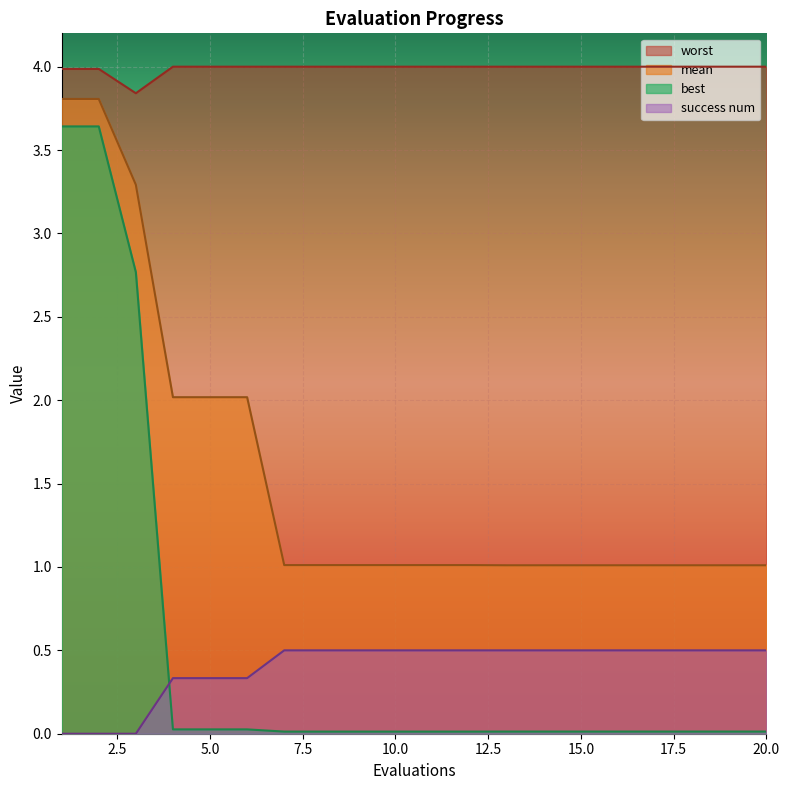

Reading left to right, extract all data points from this chart.

mean: 1=3.8	2=3.8	3=3.3	4=2.0	5=2.0	6=2.0	7=1.0	8=1.0	9=1.0	10=1.0	11=1.0	12=1.0	13=1.0	14=1.0	15=1.0	16=1.0	17=1.0	18=1.0	19=1.0	20=1.0
best: 1=3.6	2=3.6	3=2.8	4=0.0	5=0.0	6=0.0	7=0.0	8=0.0	9=0.0	10=0.0	11=0.0	12=0.0	13=0.0	14=0.0	15=0.0	16=0.0	17=0.0	18=0.0	19=0.0	20=0.0
worst: 1=4.0	2=4.0	3=3.8	4=4.0	5=4.0	6=4.0	7=4.0	8=4.0	9=4.0	10=4.0	11=4.0	12=4.0	13=4.0	14=4.0	15=4.0	16=4.0	17=4.0	18=4.0	19=4.0	20=4.0
success num: 1=0.0	2=0.0	3=0.0	4=0.3	5=0.3	6=0.3	7=0.5	8=0.5	9=0.5	10=0.5	11=0.5	12=0.5	13=0.5	14=0.5	15=0.5	16=0.5	17=0.5	18=0.5	19=0.5	20=0.5